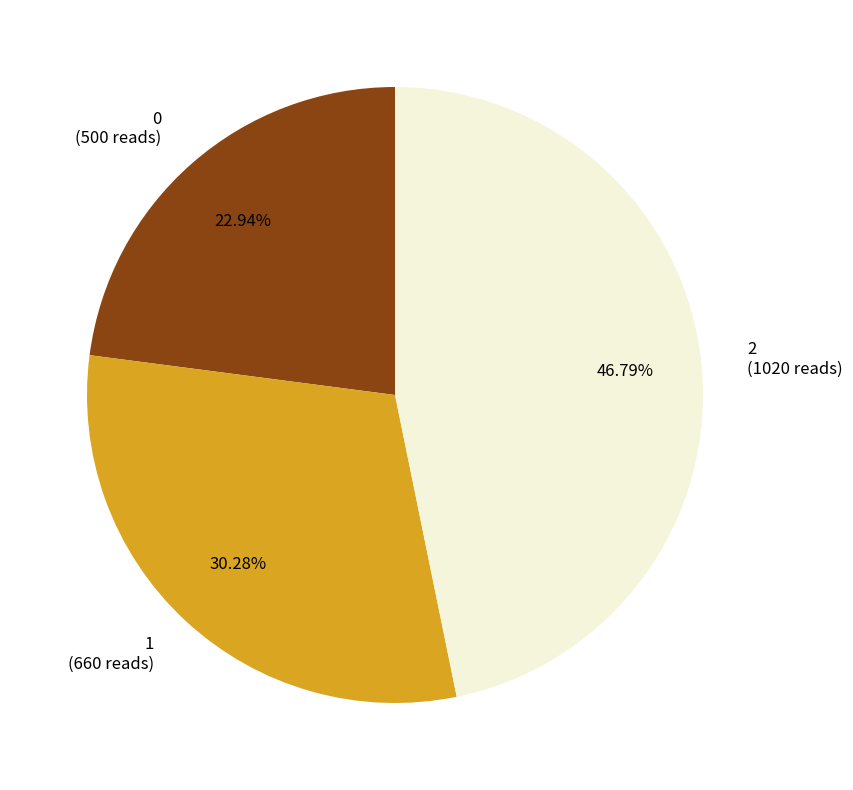

True or false: 2 accounts for 41% of the total.

False